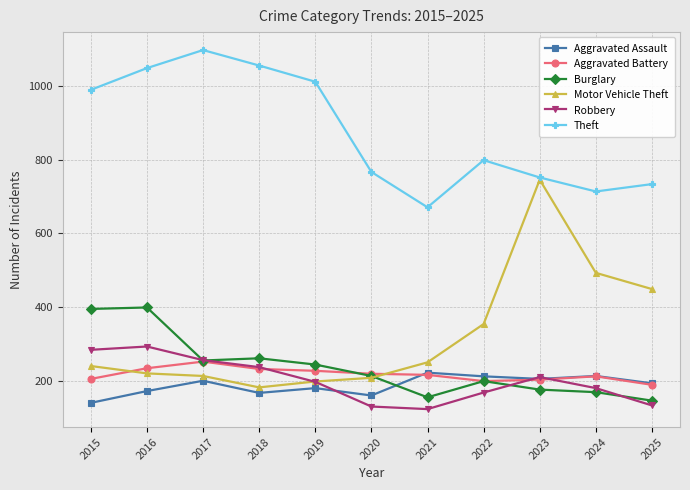

What value does the Burglary series have at 2023?

176